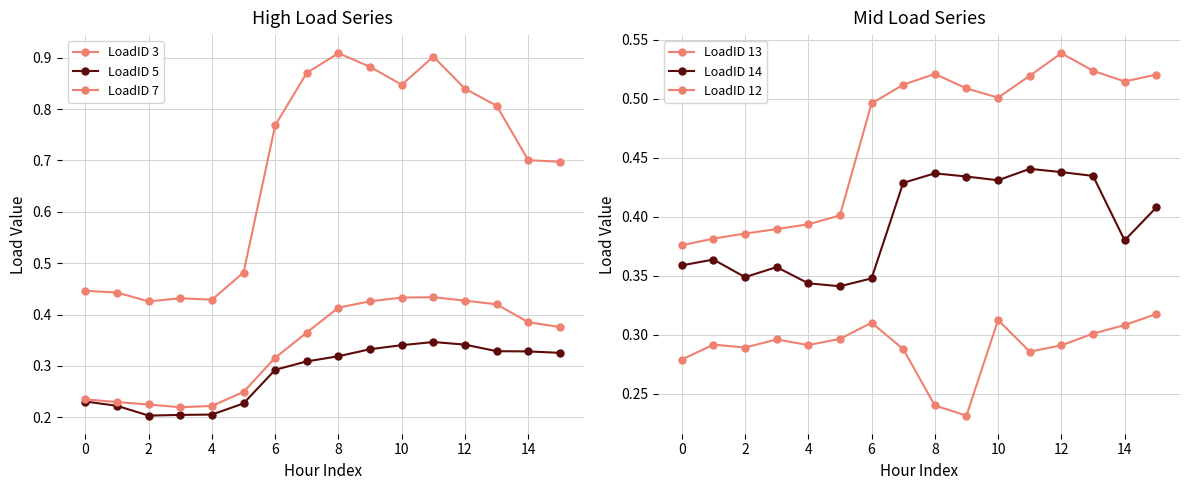

Between 14 and 2, which is larger?

14